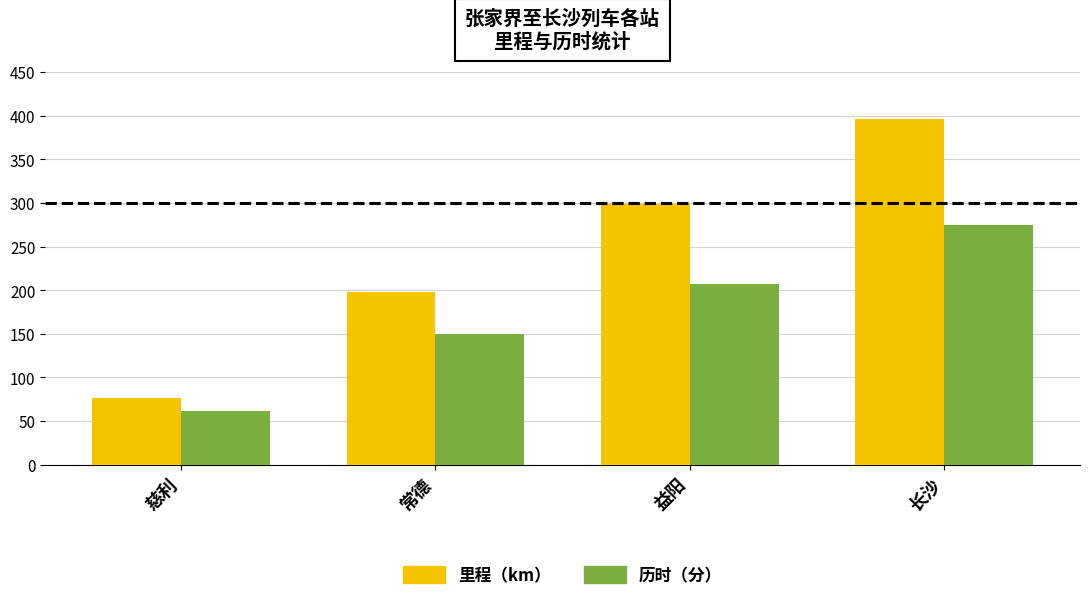

What are all the series names shown in the legend?

里程（km）, 历时（分）